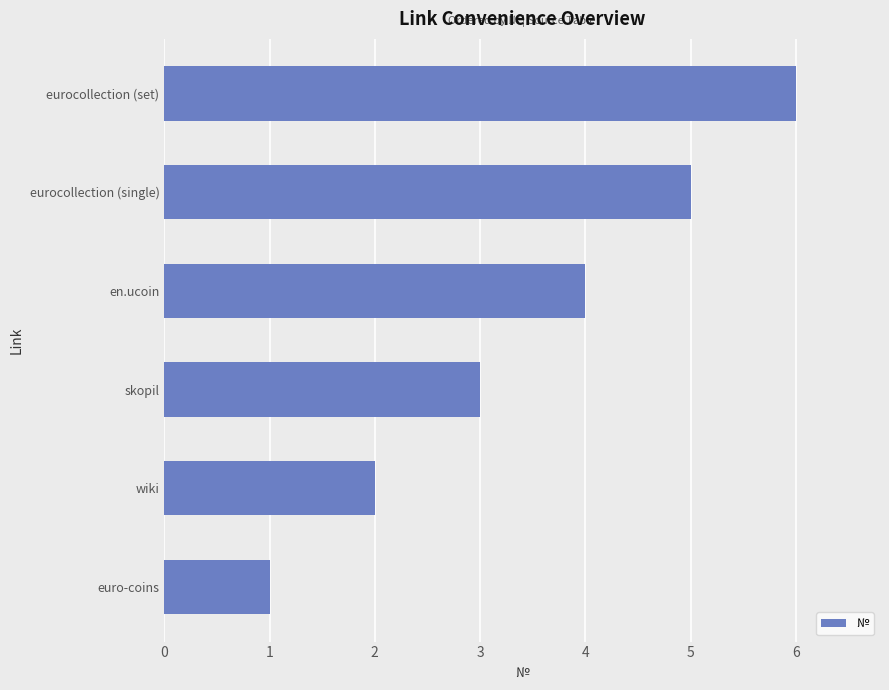

Approximately how many times larger is the value at eurocollection (single) compared to euro-coins?

5.0